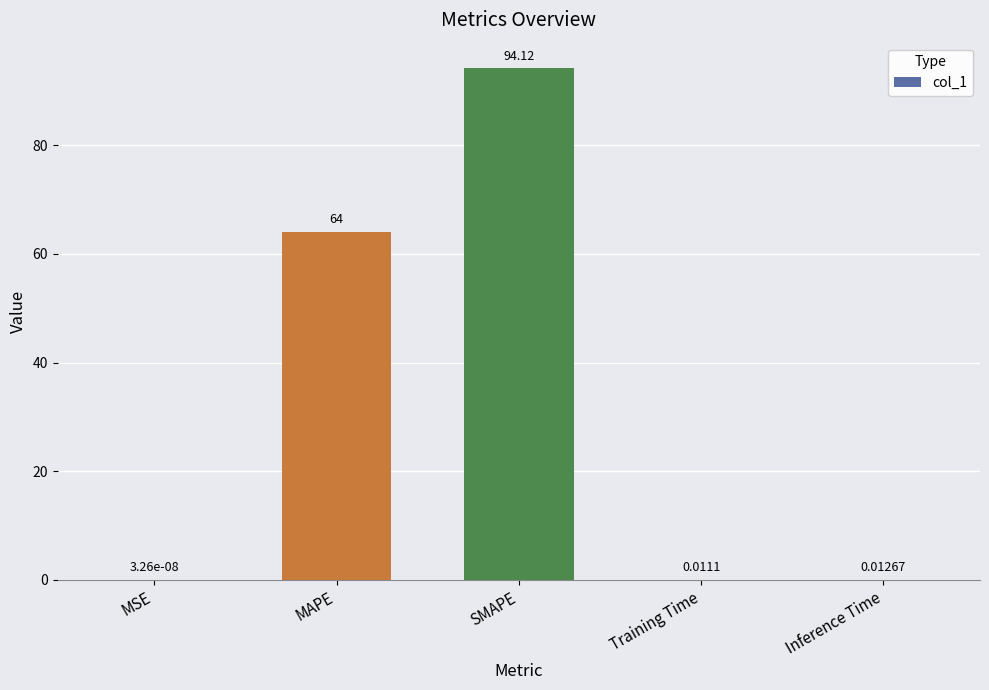

What is the sum of all values?

158.1